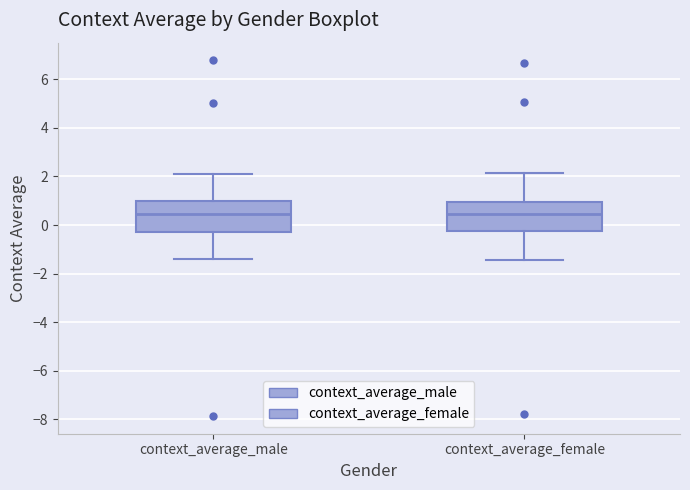

Reading left to right, read every box against the y-axis: the position of its median line, the range the box covers, and the ends of its whiskers. The values are not printed on the chart, so give them approximately, as read against the axis.

context_average_male: median 0.4, box -0.2 to 1.0, whiskers -1.4 to 2.2
context_average_female: median 0.4, box -0.2 to 1.0, whiskers -1.4 to 2.2